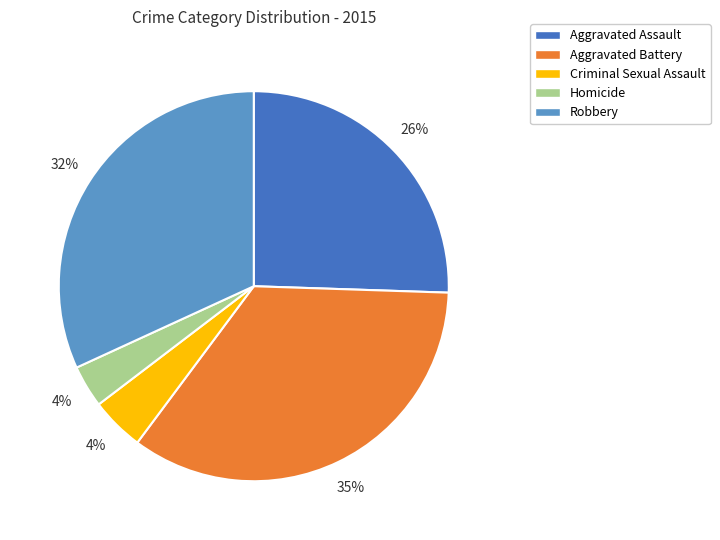

Which has a higher value, Aggravated Battery or Robbery?

Aggravated Battery